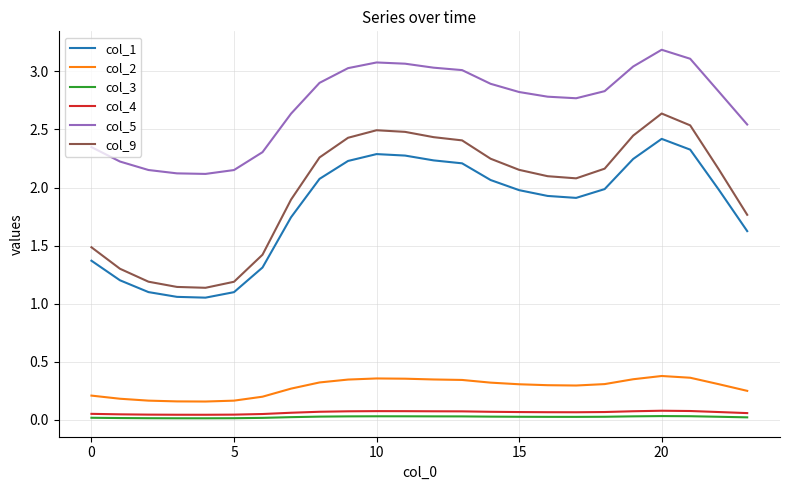

True or false: col_4 and col_3 cross at least once.

False